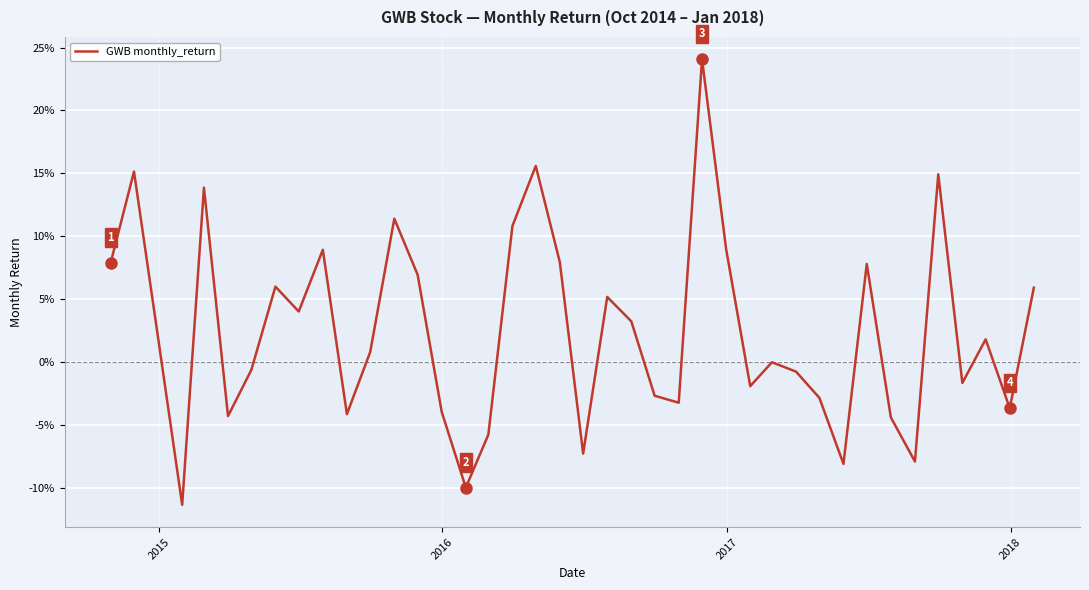

Reading left to right, what are all the values shown in this chart?

0.1	0.2	0.0	-0.1	0.1	-0.0	-0.0	0.1	0.0	0.1	-0.0	0.0	0.1	0.1	-0.0	-0.1	-0.1	0.1	0.2	0.1	-0.1	0.1	0.0	-0.0	-0.0	0.2	0.1	-0.0	-0.0	-0.0	-0.0	-0.1	0.1	-0.0	-0.1	0.1	-0.0	0.0	-0.0	0.1